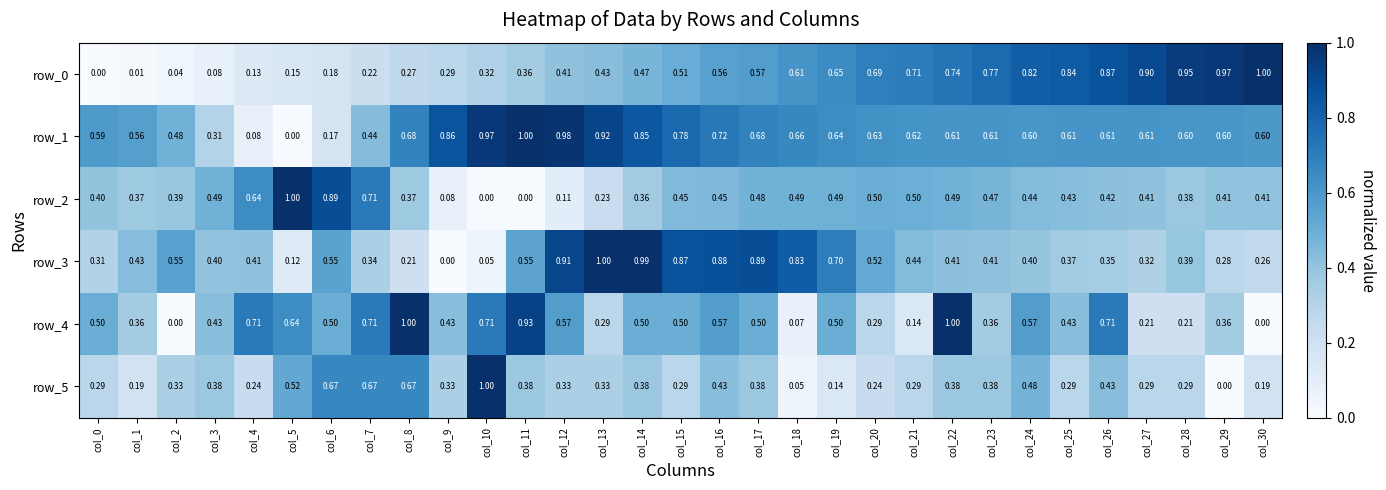

How many values in row_4 are above zero?

29